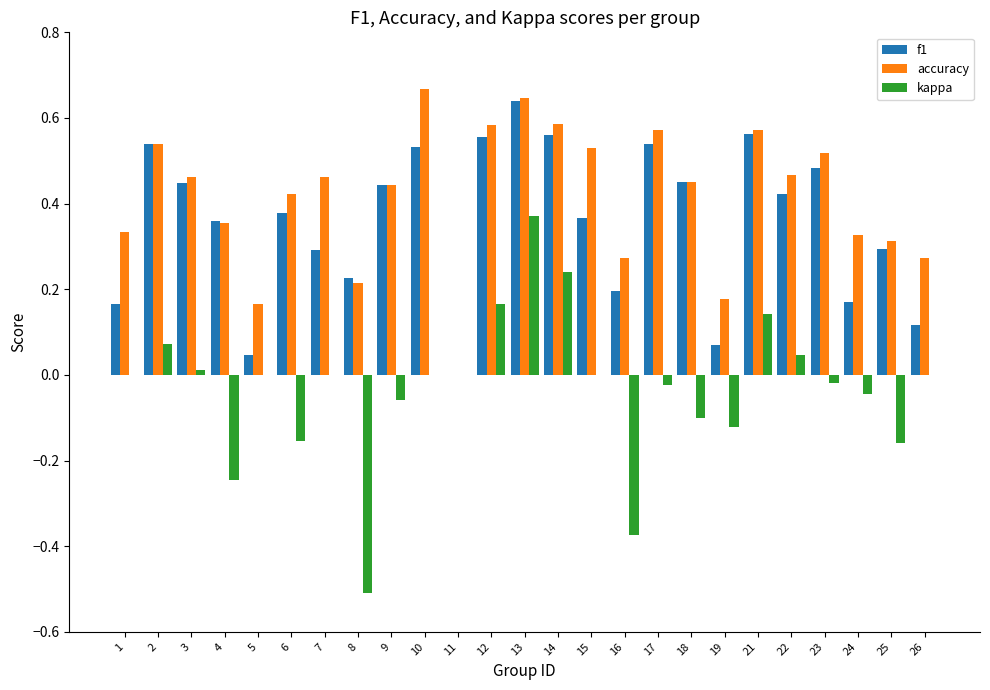

The value of f1 at 25 is 0.3. True or false?

True